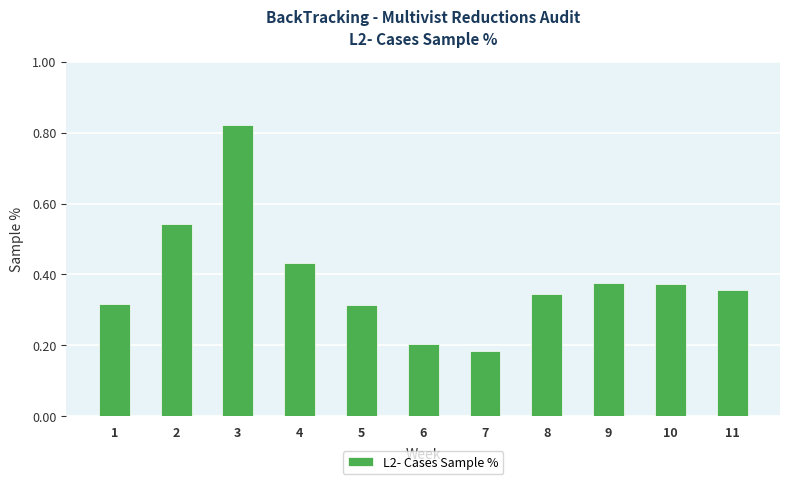

Which label corresponds to the largest value in the chart?

3